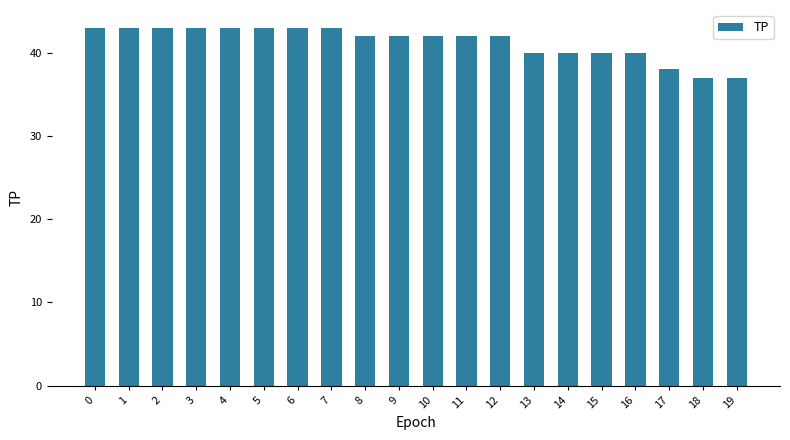

How many bars are there in total?

20